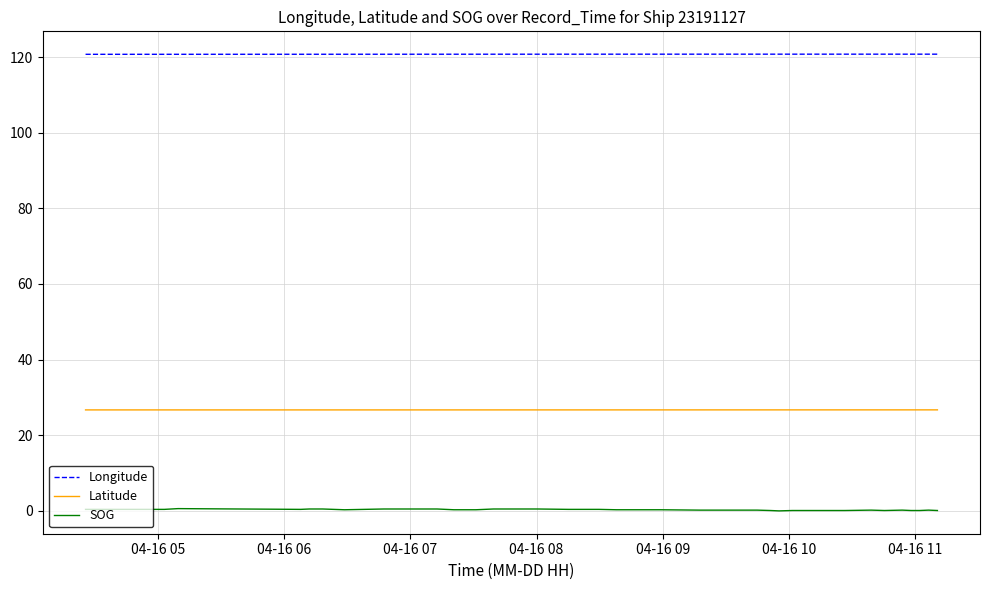

How many lines are shown in the chart?

3